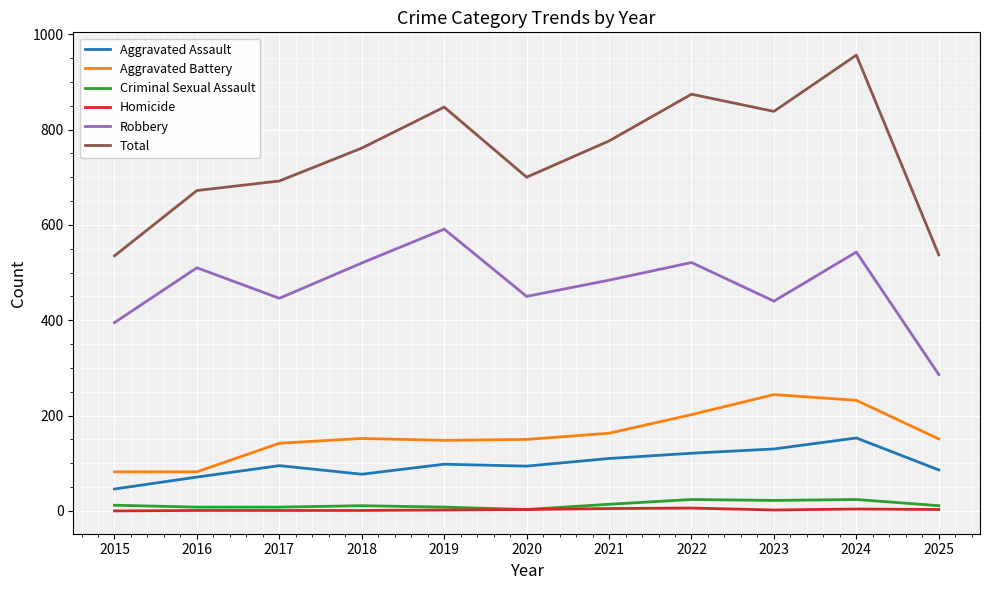

What is the difference between the Robbery values at 2019 and 2023?

151